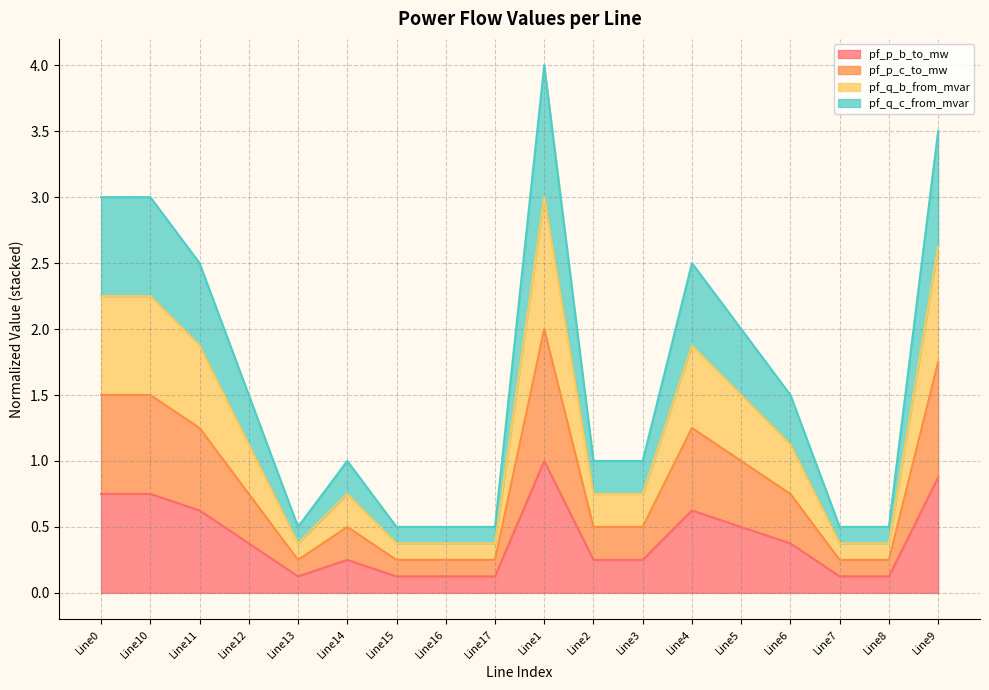

Is it true that pf_q_c_from_mvar equals 1.3 at Line6?

False